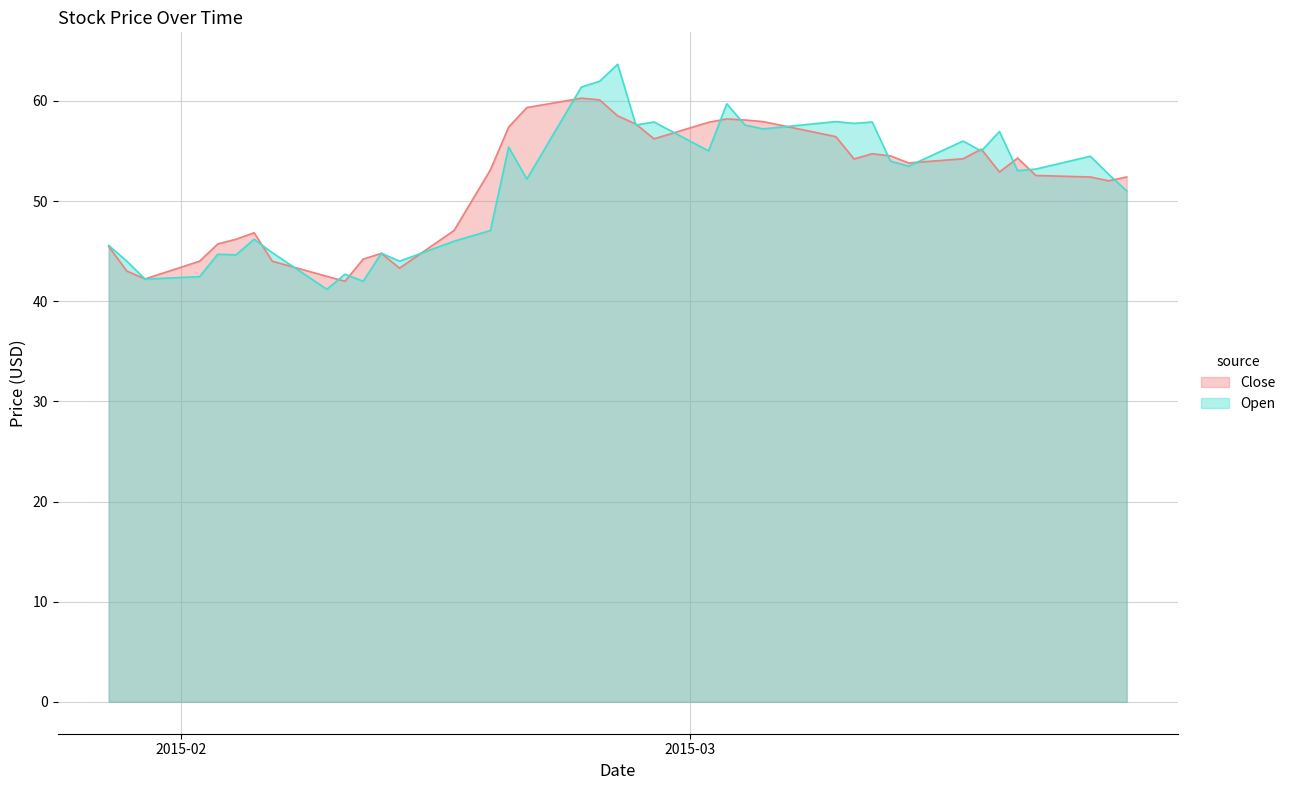

Reading left to right, list all the values displayed in this chart.

Close: 45.5	43.0	42.2	44.0	45.7	46.2	46.8	44.0	42.5	42.0	44.2	44.8	43.3	47.1	53.1	57.4	59.3	60.3	60.1	58.5	57.7	56.2	57.9	58.2	58.1	57.9	56.4	54.2	54.7	54.5	53.8	54.2	55.2	52.9	54.3	52.6	52.4	52.0	52.4
Open: 45.6	44.0	42.2	42.5	44.7	44.6	46.2	44.8	41.2	42.7	42.0	44.8	44.0	46.0	47.1	55.4	52.2	61.4	62.0	63.7	57.6	57.9	55.0	59.7	57.6	57.2	57.9	57.8	57.9	54.0	53.5	56.0	55.0	57.0	53.0	53.2	54.5	52.7	51.0